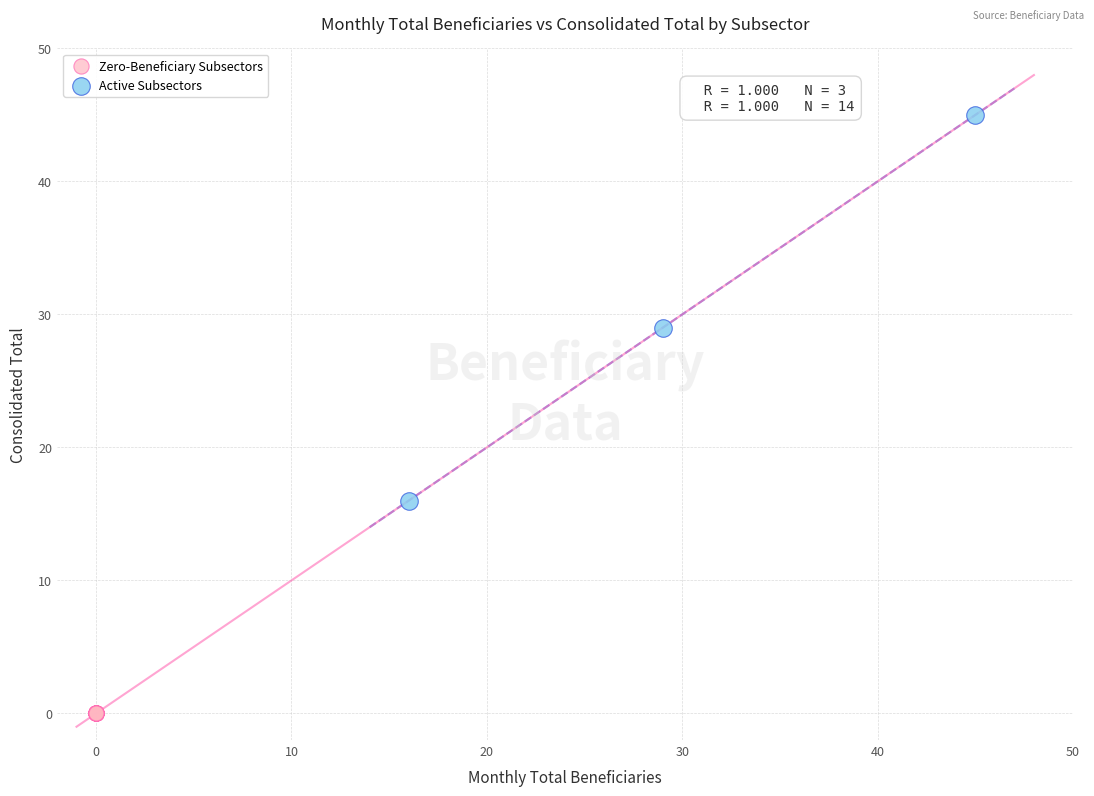

Which series contains the lowest Y value?

Zero-Beneficiary Subsectors